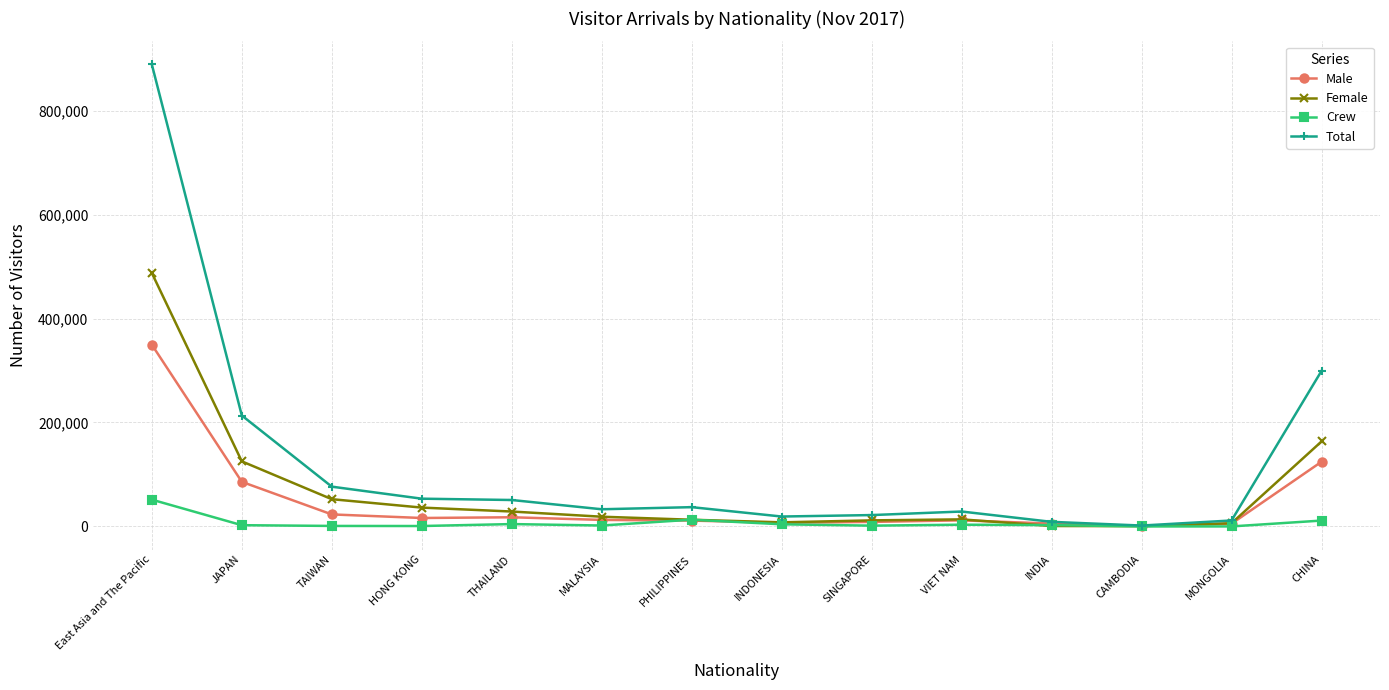

Which category has the highest value in the Female series?

East Asia and The Pacific